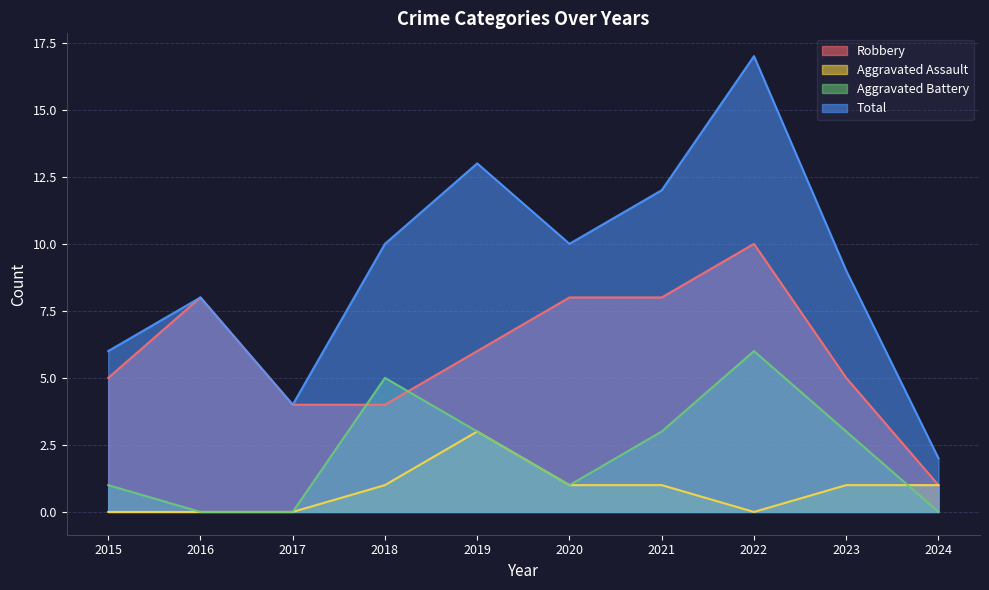

At which label does Total reach its minimum?

2024